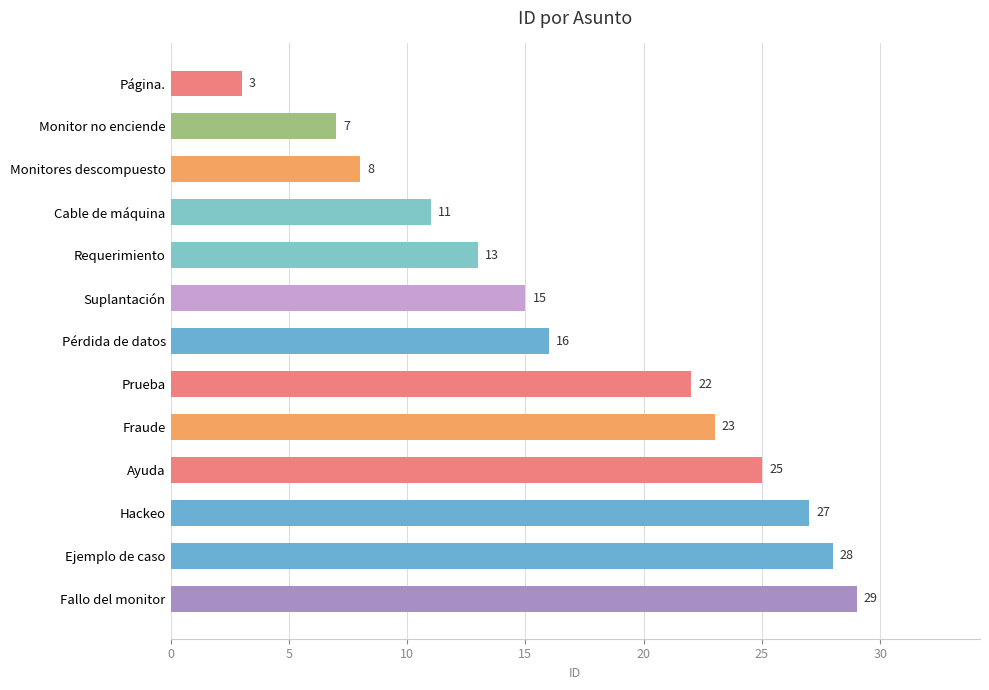

True or false: the data shows 6 at Requerimiento.

False